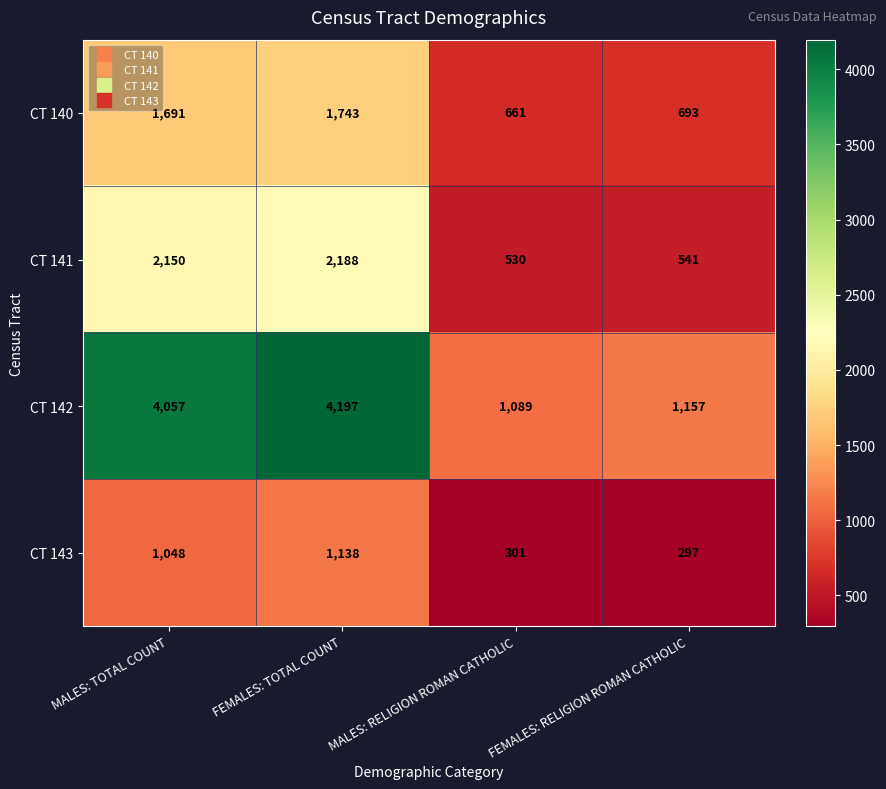

Reading left to right, what are all the values shown in this chart?

CT 140: MALES: TOTAL COUNT=1691	FEMALES: TOTAL COUNT=1743	MALES: RELIGION ROMAN CATHOLIC=661	FEMALES: RELIGION ROMAN CATHOLIC=693
CT 141: MALES: TOTAL COUNT=2150	FEMALES: TOTAL COUNT=2188	MALES: RELIGION ROMAN CATHOLIC=530	FEMALES: RELIGION ROMAN CATHOLIC=541
CT 142: MALES: TOTAL COUNT=4057	FEMALES: TOTAL COUNT=4197	MALES: RELIGION ROMAN CATHOLIC=1089	FEMALES: RELIGION ROMAN CATHOLIC=1157
CT 143: MALES: TOTAL COUNT=1048	FEMALES: TOTAL COUNT=1138	MALES: RELIGION ROMAN CATHOLIC=301	FEMALES: RELIGION ROMAN CATHOLIC=297